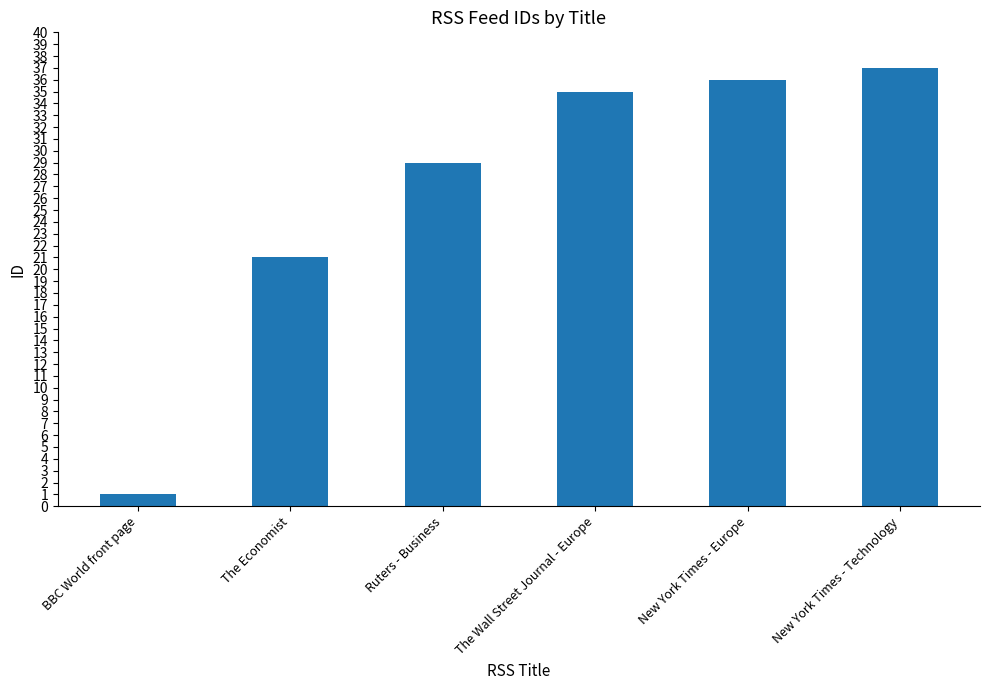

List the labels in order of value, smallest first.

BBC World front page, The Economist, Ruters - Business, The Wall Street Journal - Europe, New York Times - Europe, New York Times - Technology